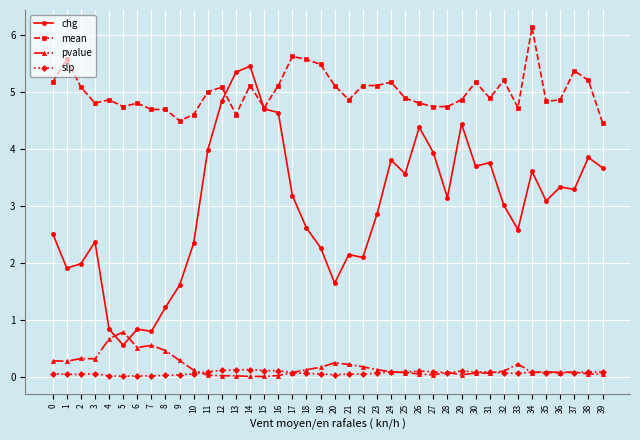

Does the chart have visible grid lines?

Yes